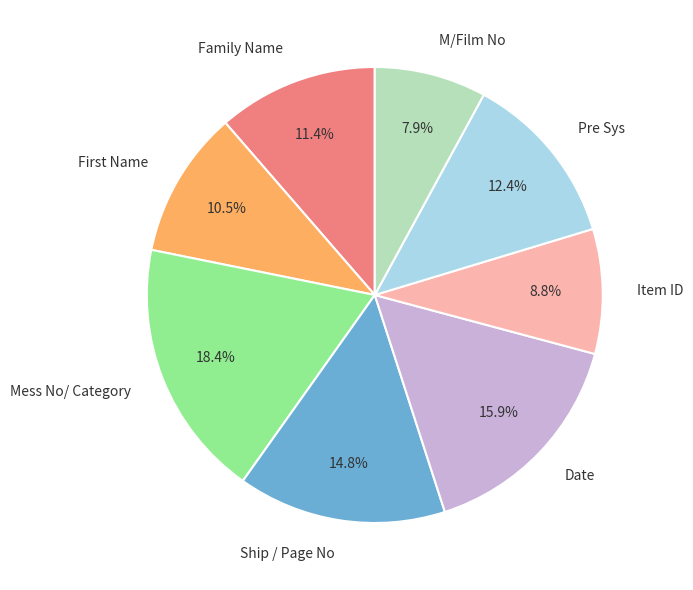

Between Ship / Page No and Item ID, which is larger?

Ship / Page No